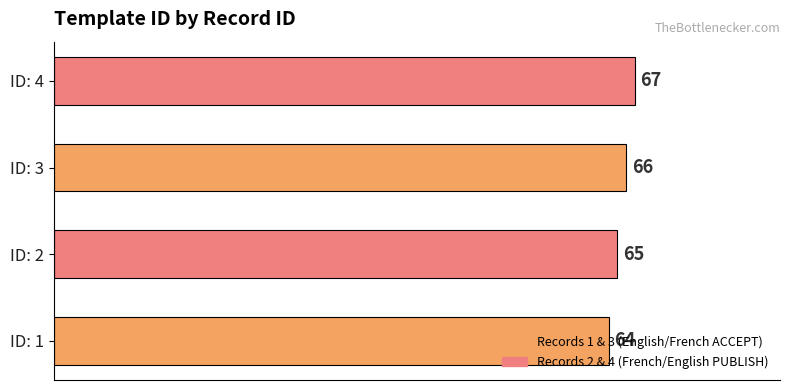

Which has a higher value, ID: 2 or ID: 4?

ID: 4